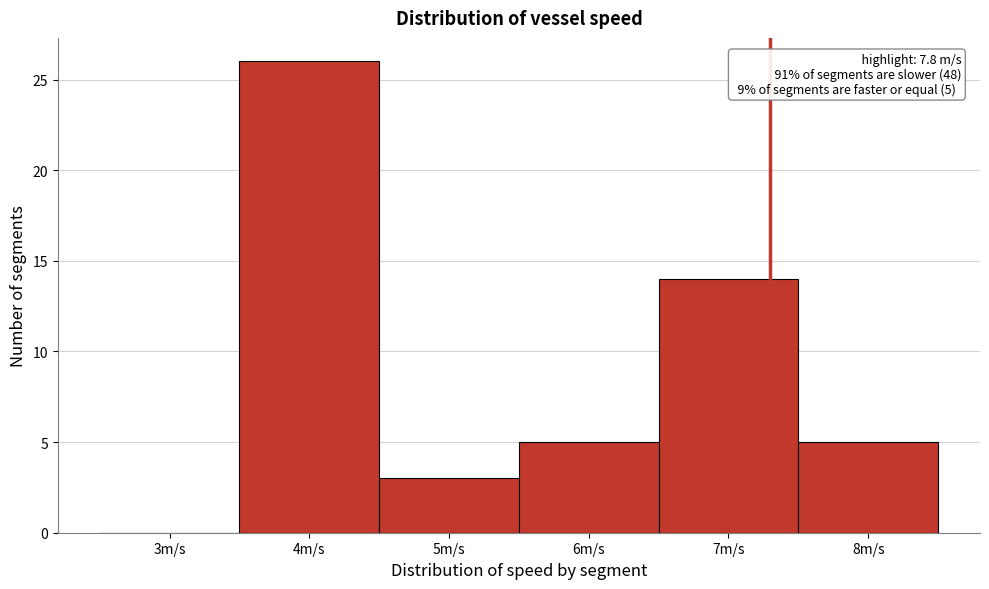

Reading left to right, list all the values displayed in this chart.

3m/s=0	4m/s=26	5m/s=3	6m/s=5	7m/s=14	8m/s=5